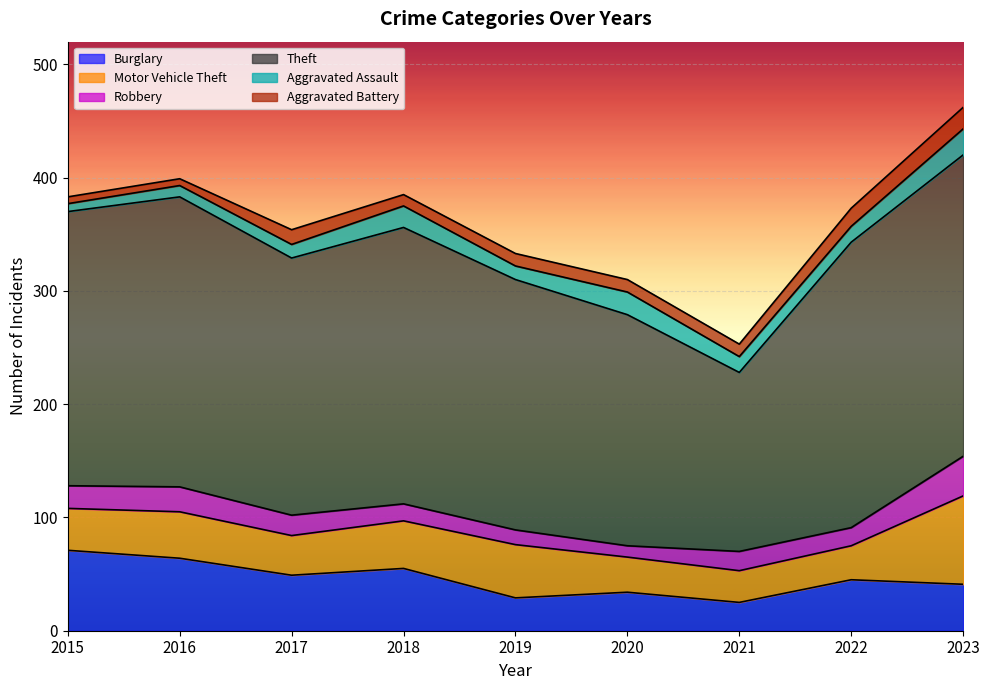

The Aggravated Assault series shows 7 at 2015. True or false?

True